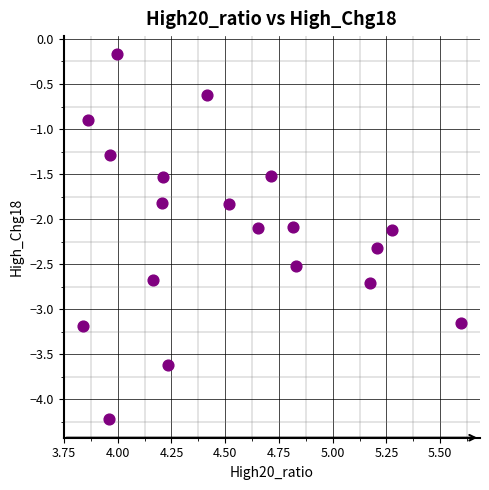

What is the range of X values (max minus min)?

1.8